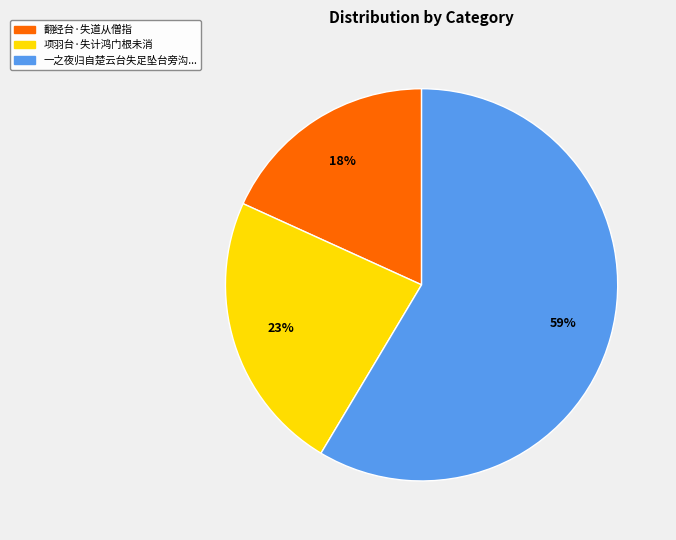

To the nearest percent, what is the combined percentage of 一之夜归自楚云台失足坠台旁沟... and 翻经台·失道从僧指?

77%